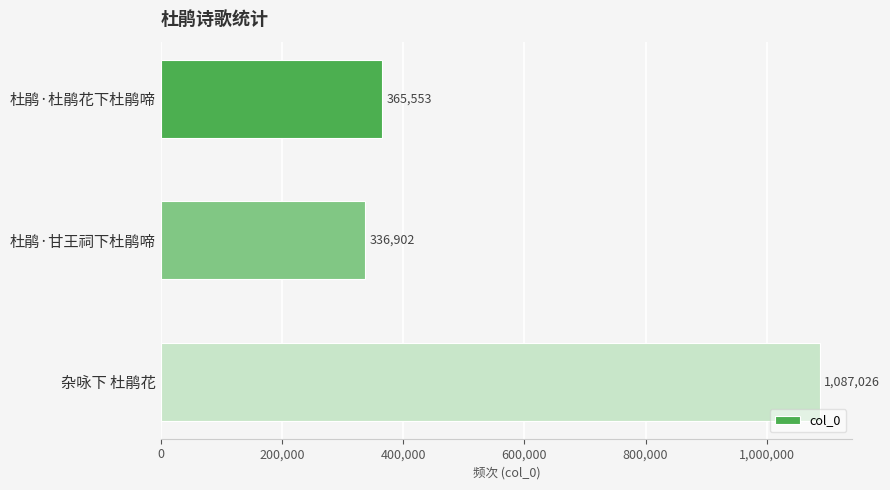

Are the bars horizontal?

Yes